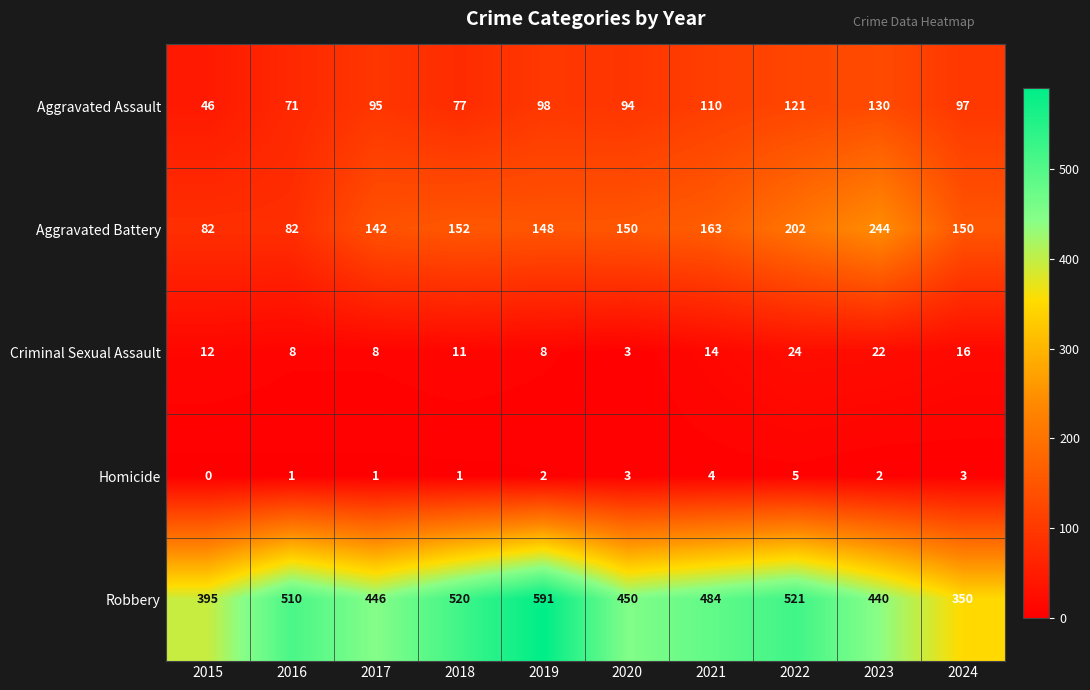

Which series has the widest spread of values?

Robbery